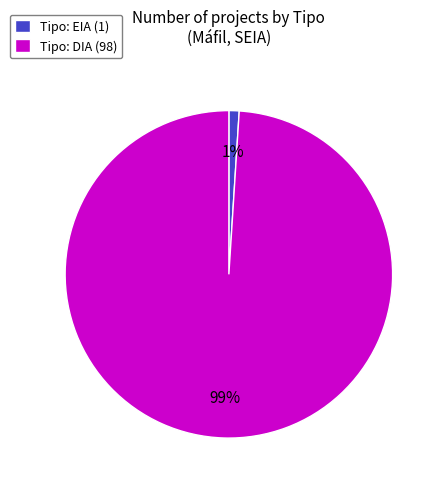

What percentage is the Tipo: DIA (98) slice, to the nearest percent?

99%